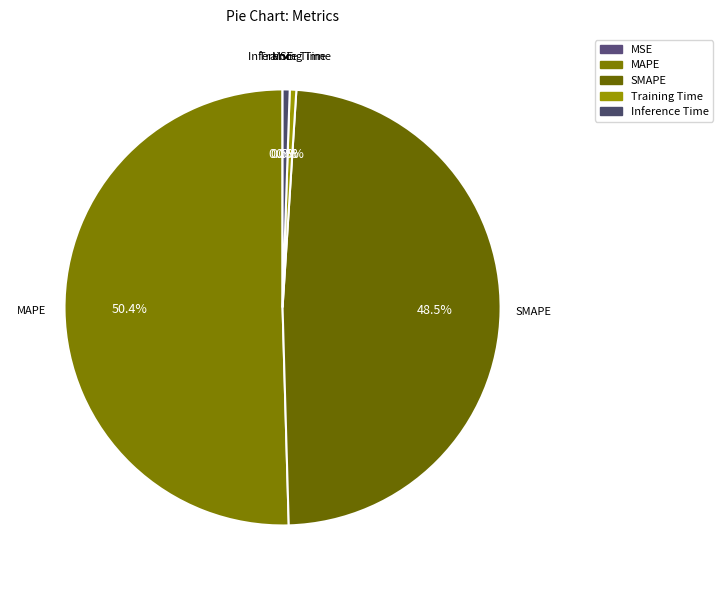

To the nearest percent, what is the difference between the largest and smallest slice percentages?

50%